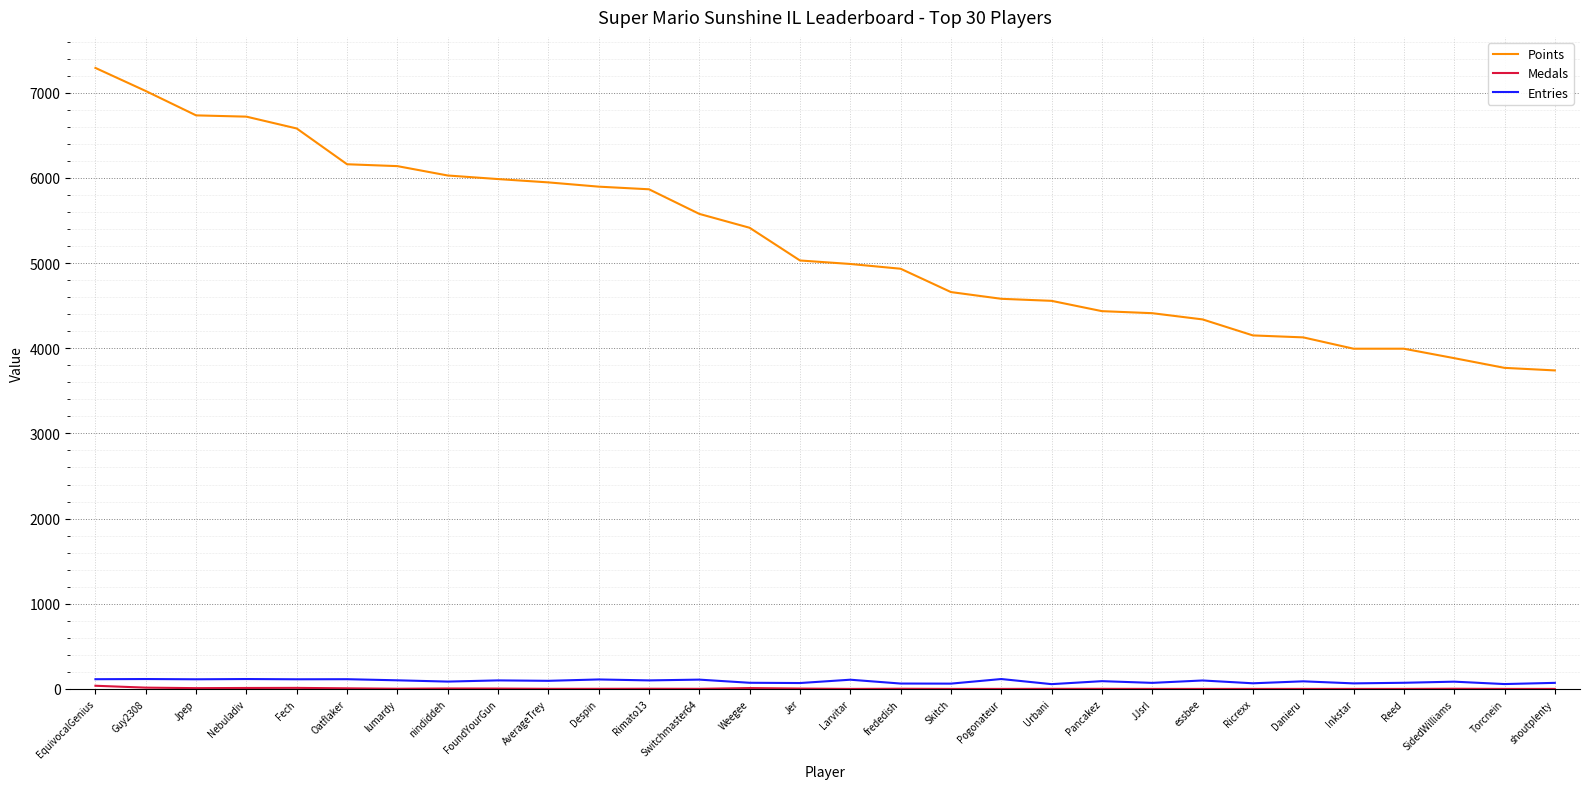

Which series changed the most between Jpep and Torcnein?

Points